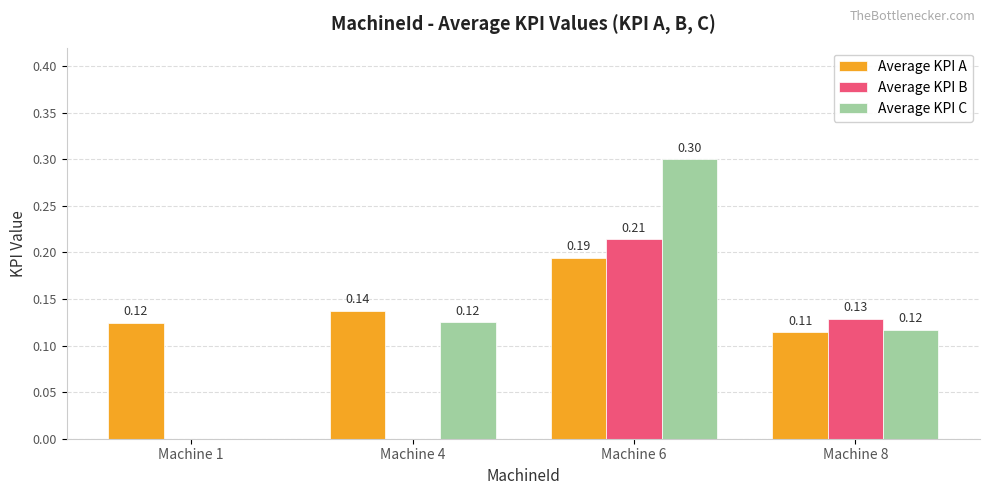

Which series changed the most between Machine 4 and Machine 8?

Average KPI B